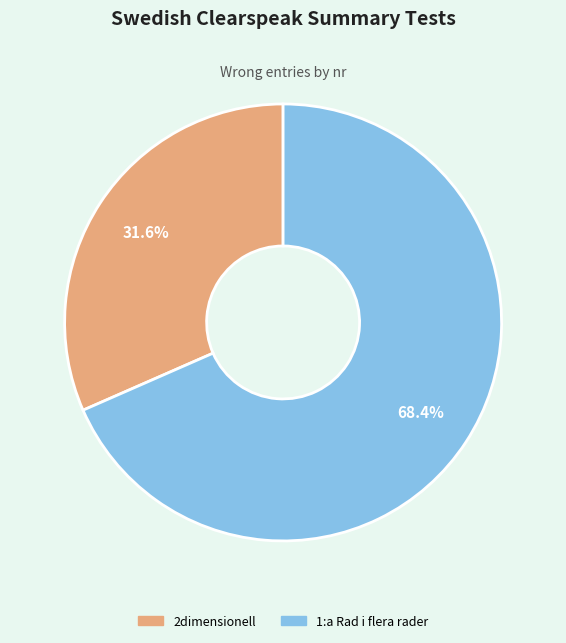

Combined, what portion of the pie is 1:a Rad i flera rader and 2dimensionell?

100.0%